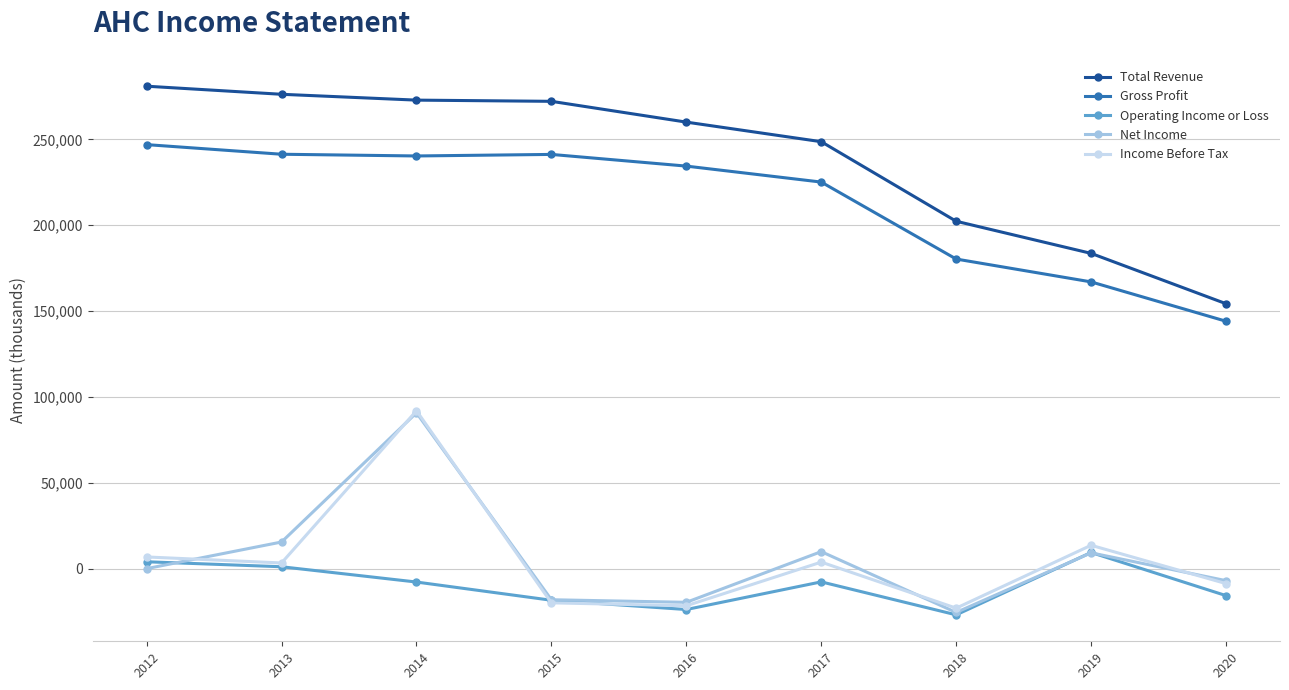

How many data points in Net Income are less than 100?

4